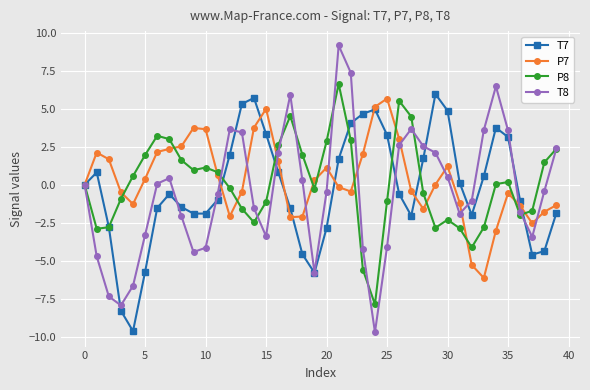

Which series has the largest range (max minus min)?

T8